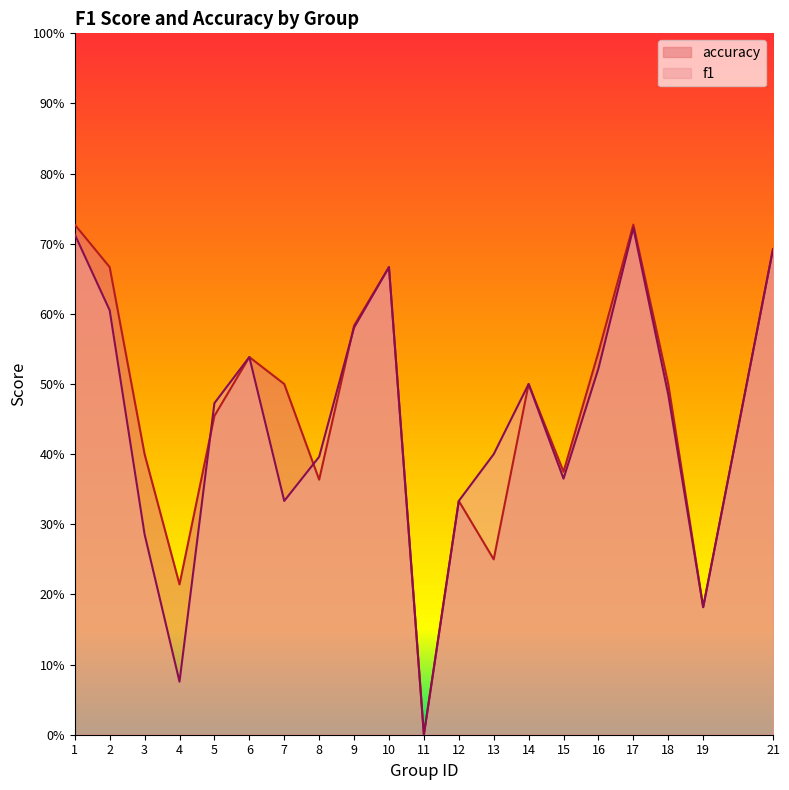

At which label is accuracy closest to 0?

11